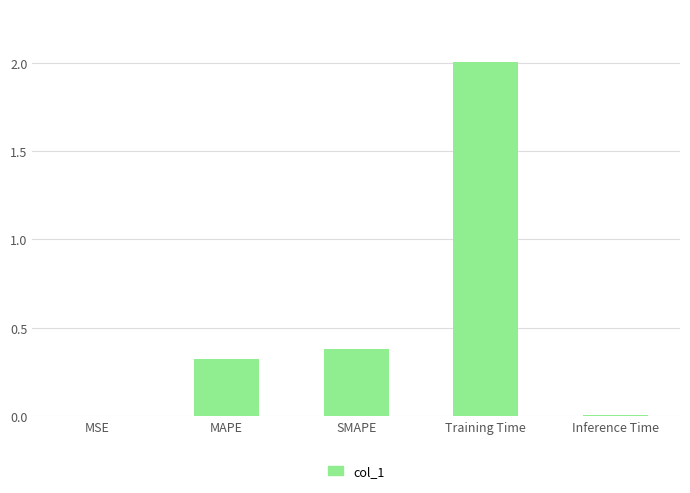

The chart shows a value of 0.3 at MAPE. True or false?

True